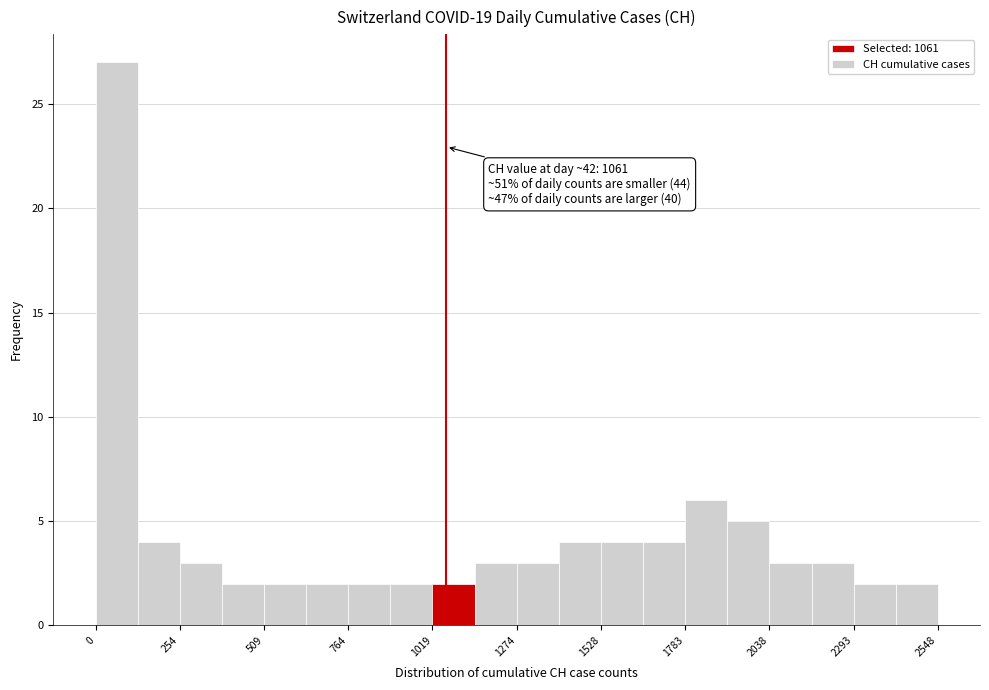

Read against the x-axis, roughly where is the centre of the tallest bar?

50